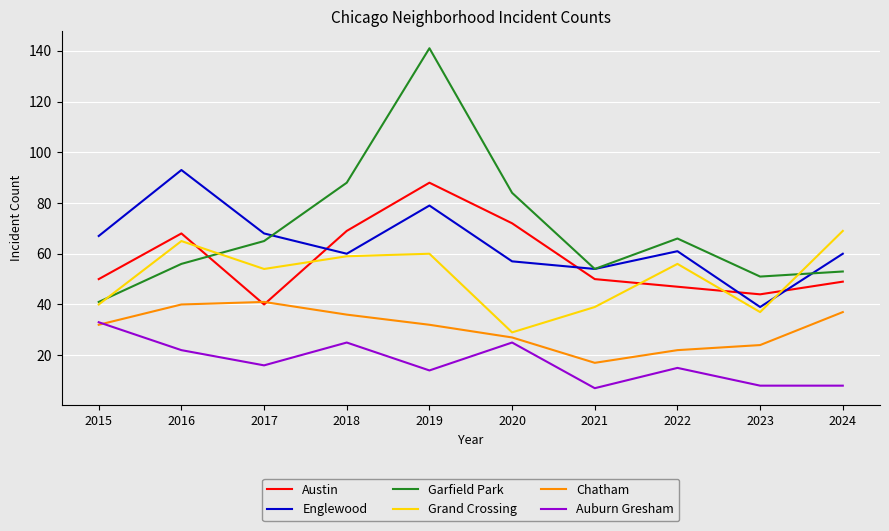

The Chatham series shows 32 at 2015. True or false?

True